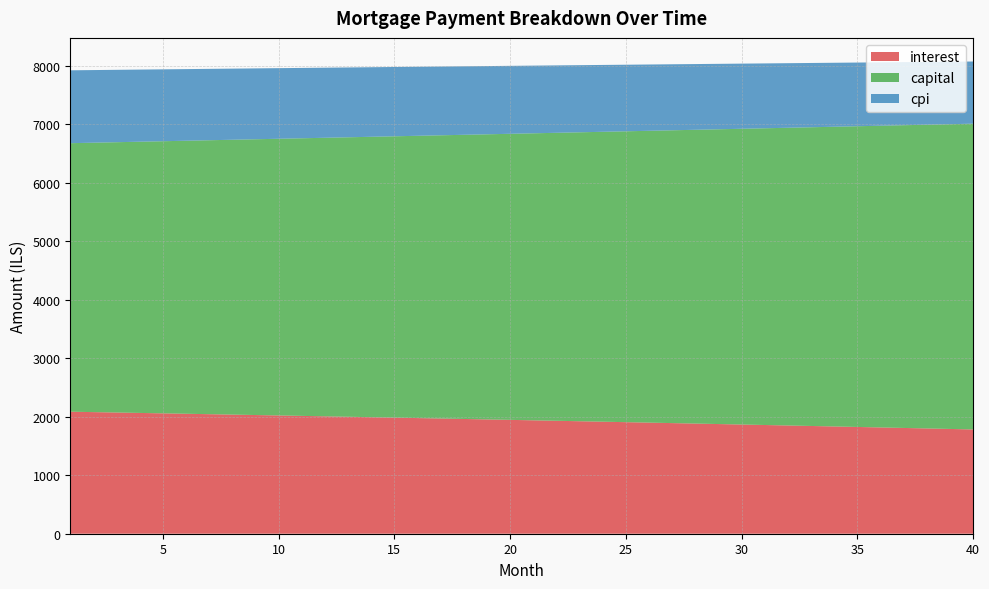

Reading left to right, extract all data points from this chart.

interest: 2085.9	2079.0	2072.0	2064.9	2057.8	2050.7	2043.5	2036.3	2029.0	2021.8	2014.4	2007.0	1999.6	1992.1	1984.6	1977.1	1969.5	1961.9	1954.2	1946.4	1938.7	1930.9	1923.0	1915.1	1907.2	1899.2	1891.1	1883.1	1875.0	1866.8	1858.6	1850.3	1842.0	1833.7	1825.3	1816.8	1808.3	1799.8	1791.2	1782.6
capital: 4590.3	4605.6	4621.0	4636.4	4651.8	4667.4	4682.9	4698.6	4714.2	4730.0	4745.7	4761.6	4777.5	4793.4	4809.4	4825.4	4841.5	4857.7	4873.9	4890.1	4906.5	4922.8	4939.2	4955.7	4972.2	4988.8	5005.5	5022.2	5038.9	5055.7	5072.6	5089.5	5106.5	5123.5	5140.6	5157.8	5175.0	5192.3	5209.6	5227.0
cpi: 1245.8	1241.6	1237.4	1233.2	1228.9	1224.6	1220.3	1215.9	1211.5	1207.1	1202.7	1198.3	1193.8	1189.3	1184.8	1180.2	1175.6	1171.0	1166.4	1161.8	1157.1	1152.4	1147.6	1142.9	1138.1	1133.3	1128.4	1123.6	1118.7	1113.8	1108.8	1103.8	1098.8	1093.8	1088.7	1083.6	1078.5	1073.4	1068.2	1063.0